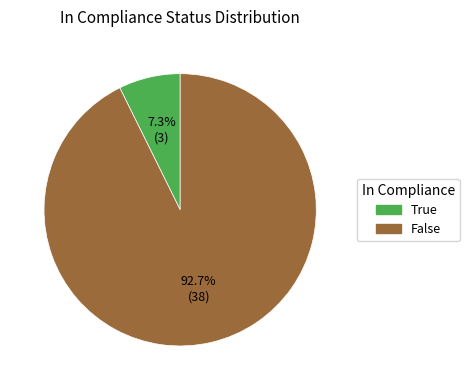

How many slices are in this pie chart?

2